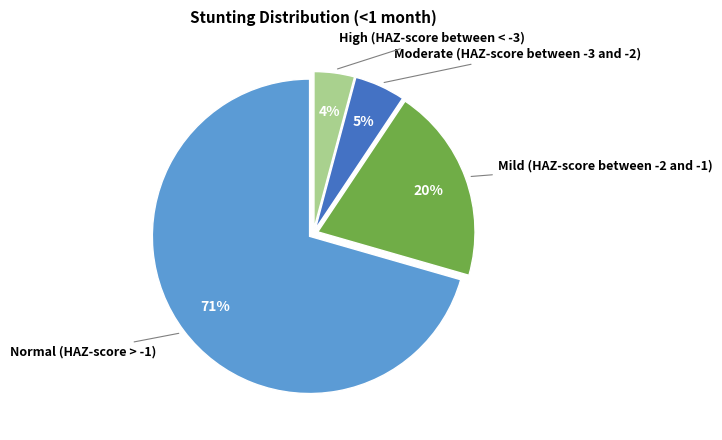

Is there any slice that represents more than half of the pie?

Yes